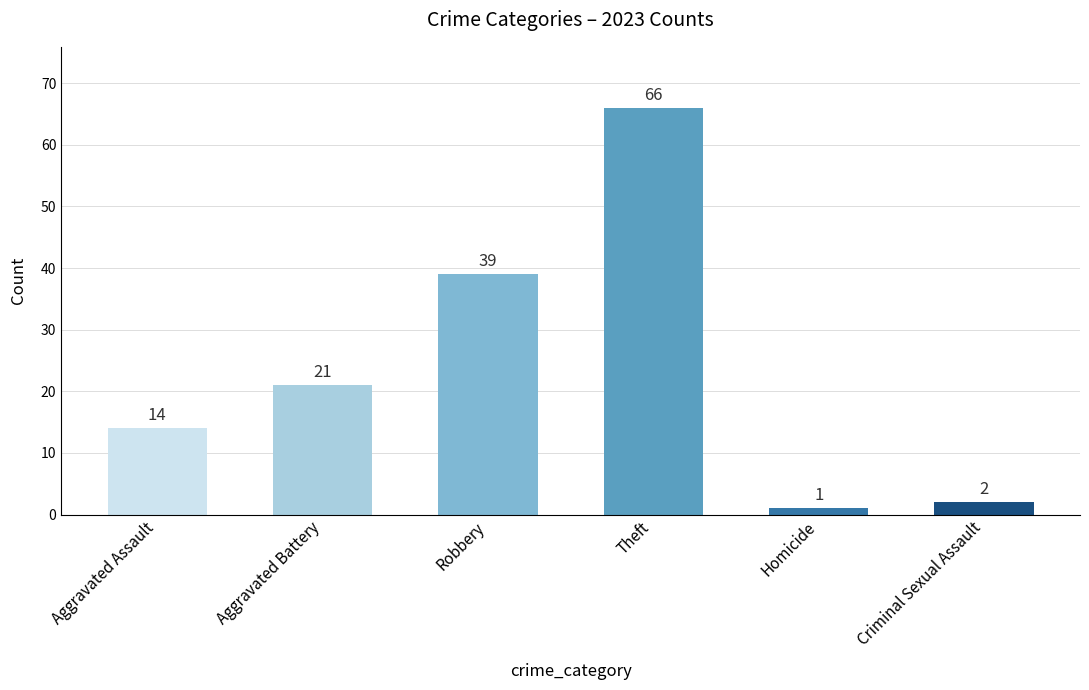

Reading left to right, transcribe all the data shown in this chart.

14	21	39	66	1	2